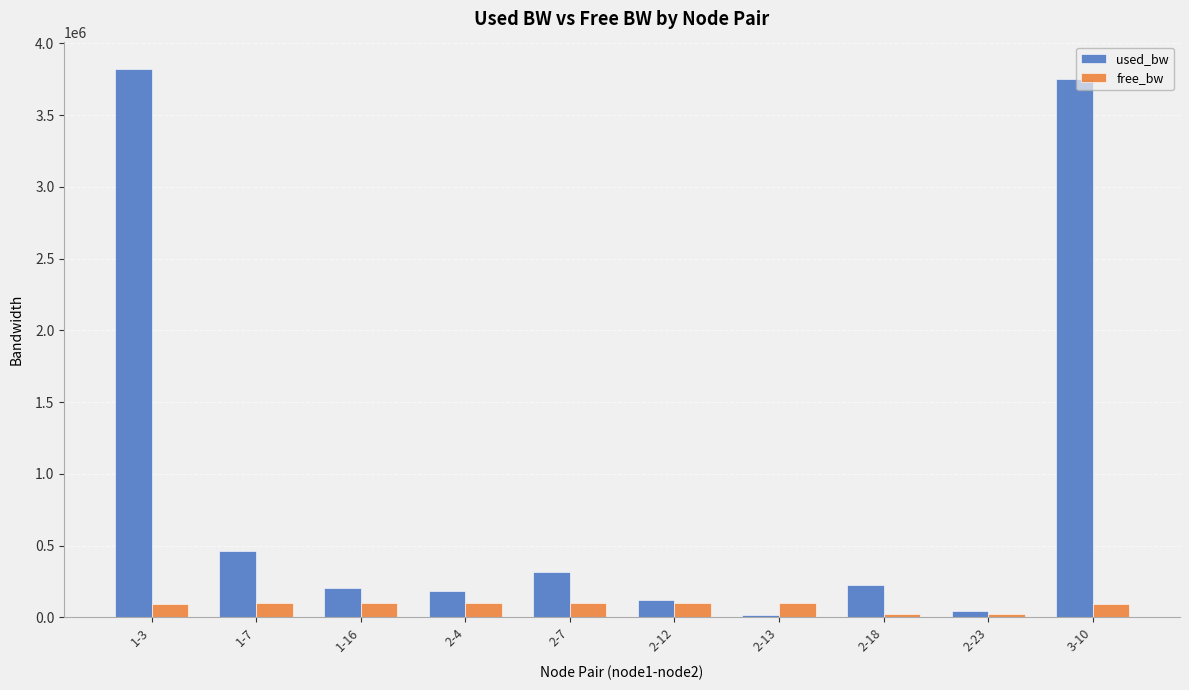

Which series has the widest spread of values?

used_bw